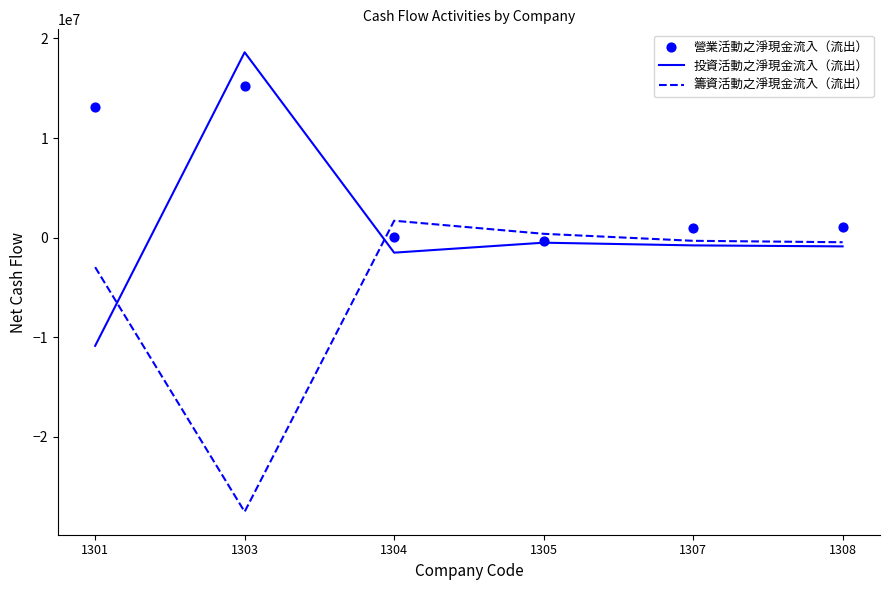

What are all the series names shown in the legend?

投資活動之淨現金流入（流出）, 籌資活動之淨現金流入（流出）, 營業活動之淨現金流入（流出）